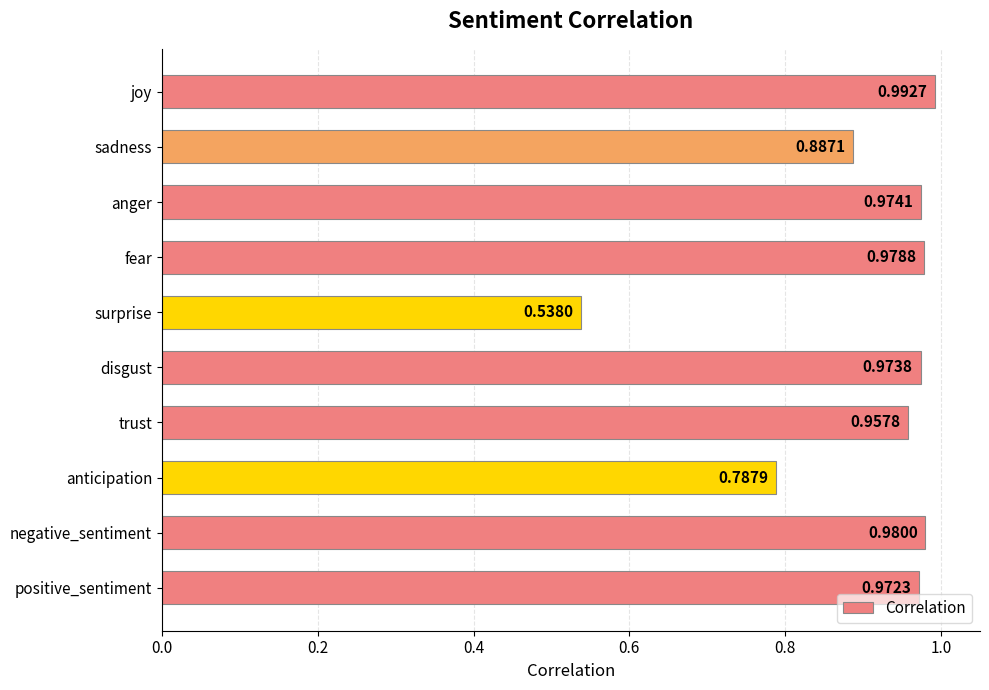

List the labels in order of value, smallest first.

surprise, anticipation, sadness, trust, positive_sentiment, disgust, anger, fear, negative_sentiment, joy